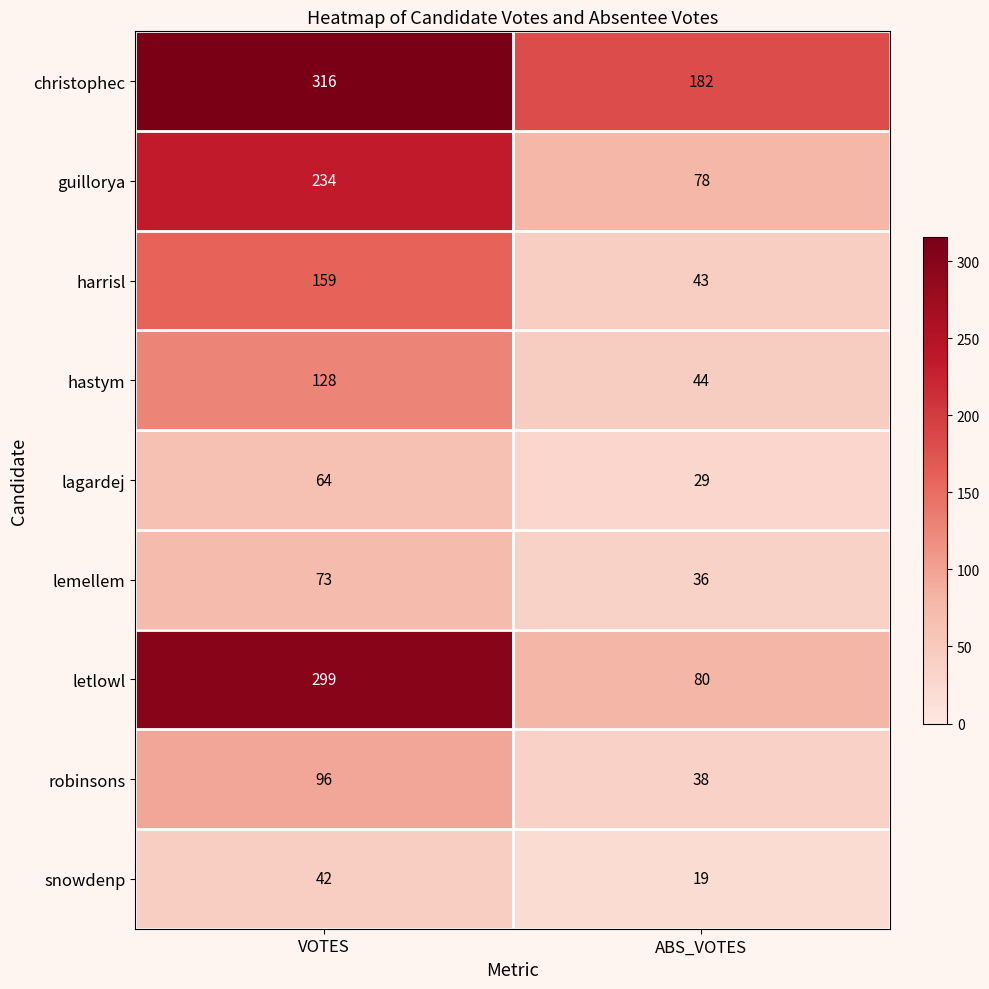

The value of guillorya at ABS_VOTES is 139. True or false?

False